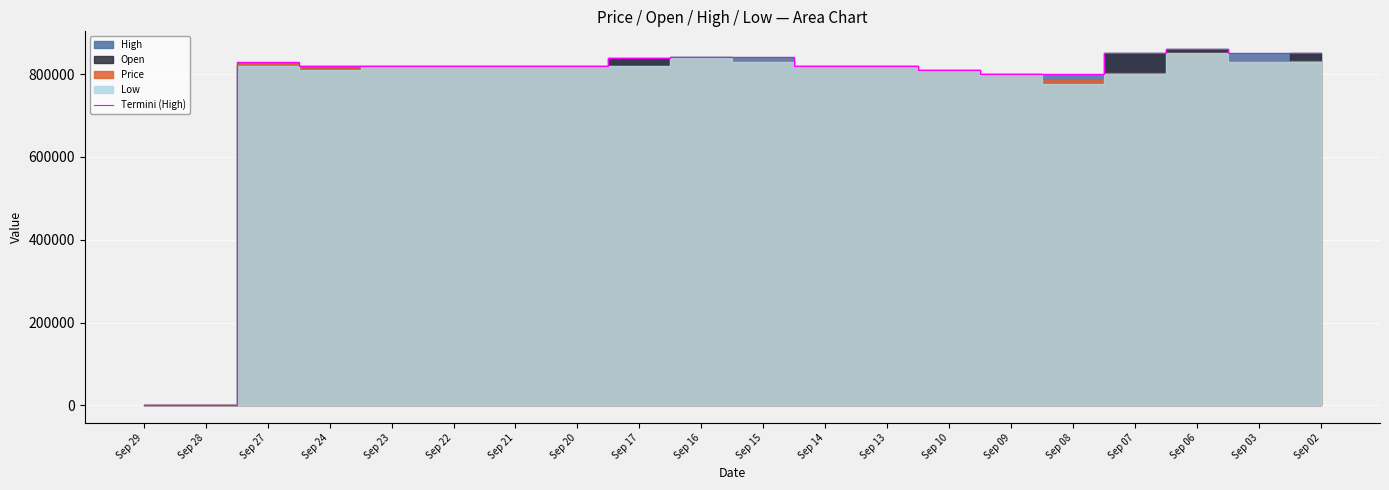

At which category does the chart reach its minimum across all series?

Sep 29